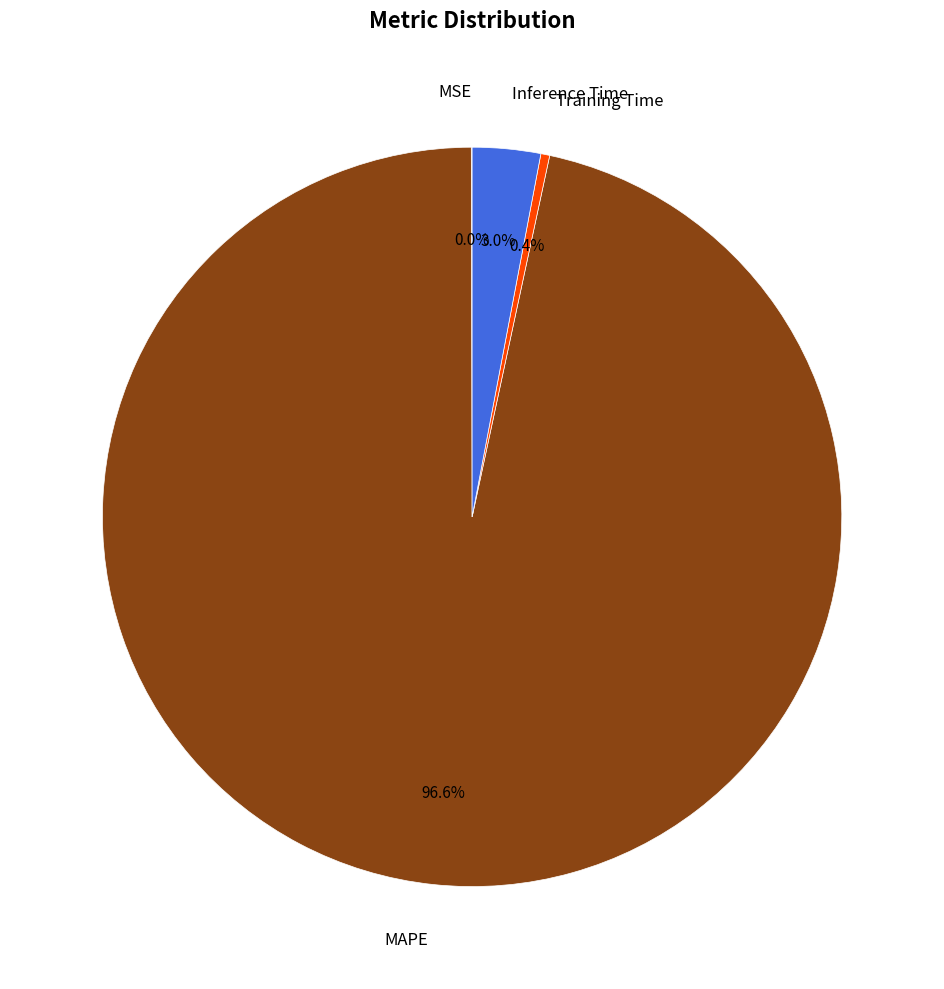

Is there any slice that represents more than half of the pie?

Yes